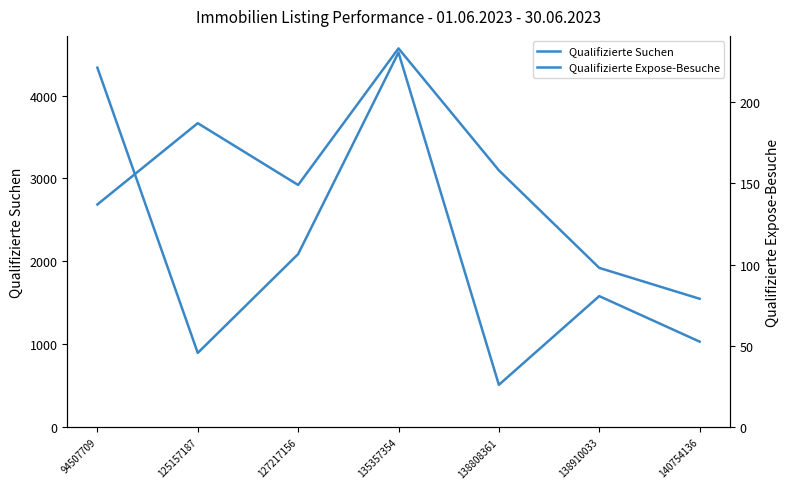

The Qualifizierte Suchen series shows 7208 at 94507709. True or false?

False